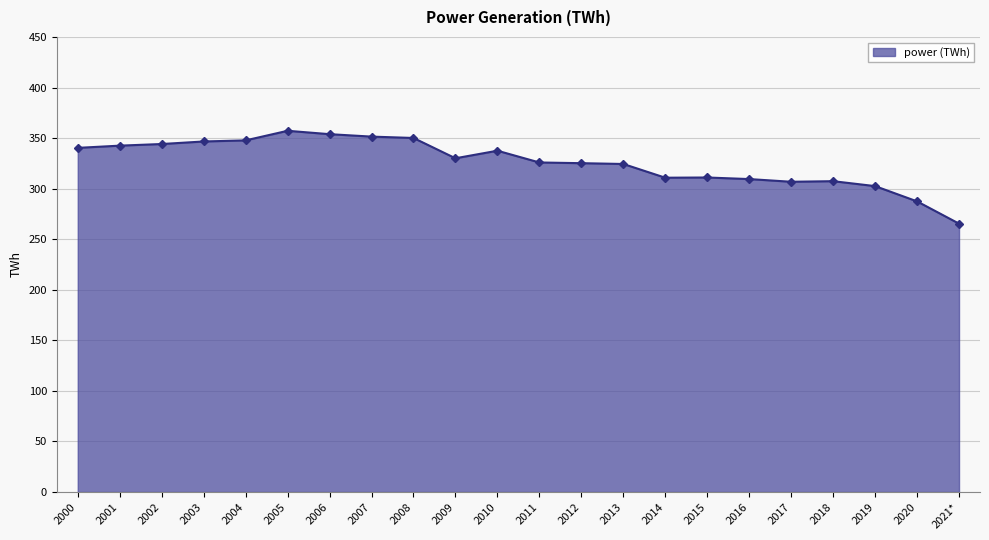

Approximately how many times larger is the value at 2020 compared to 2015?

0.9